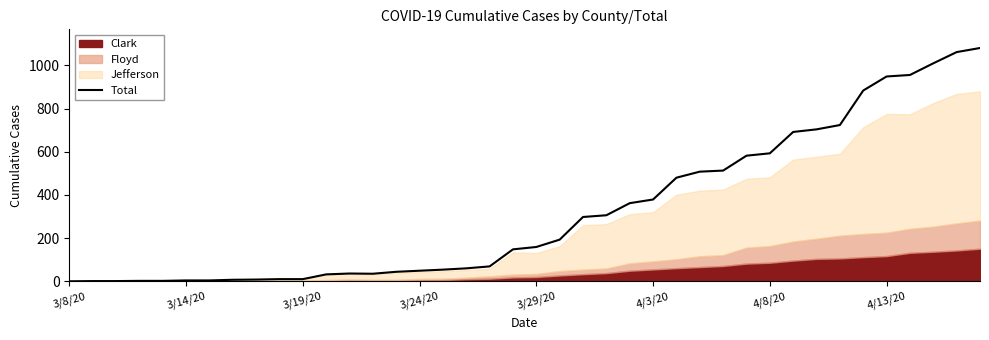

Does the chart display data point markers on the line(s)?

No